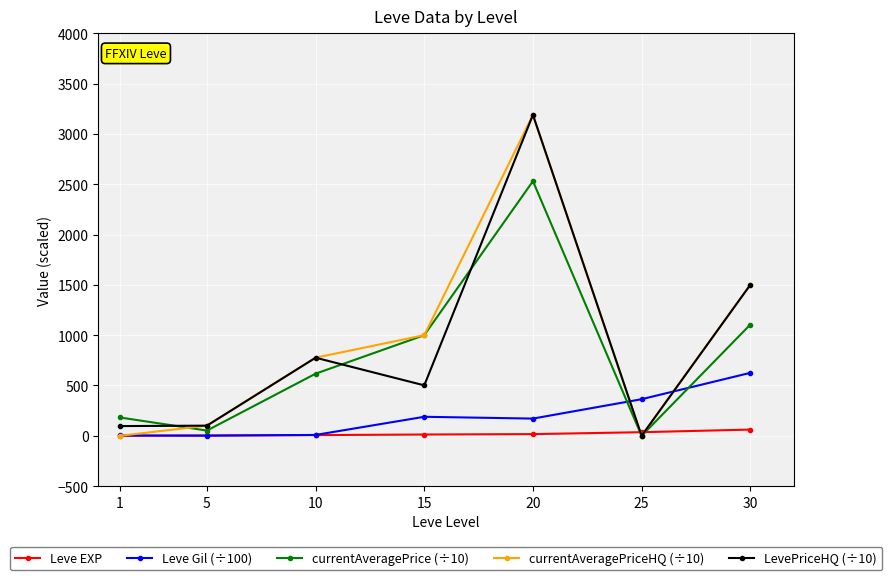

What is the greatest value displayed?

3188.9